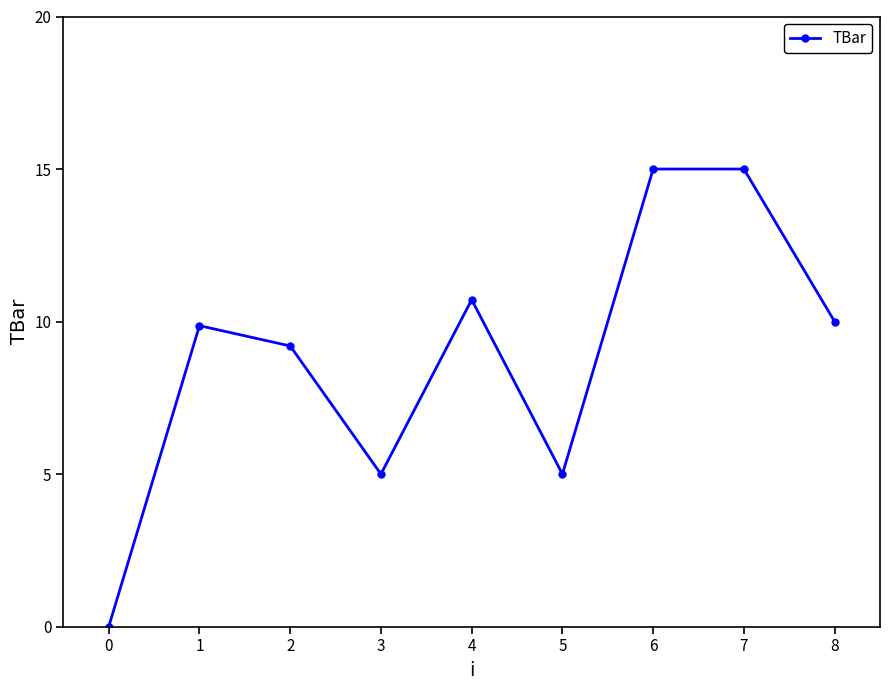

Reading right to left, list all the values displayed in this chart.

8=10.0	7=15.0	6=15.0	5=5.0	4=10.7	3=5.0	2=9.2	1=9.9	0=0.0